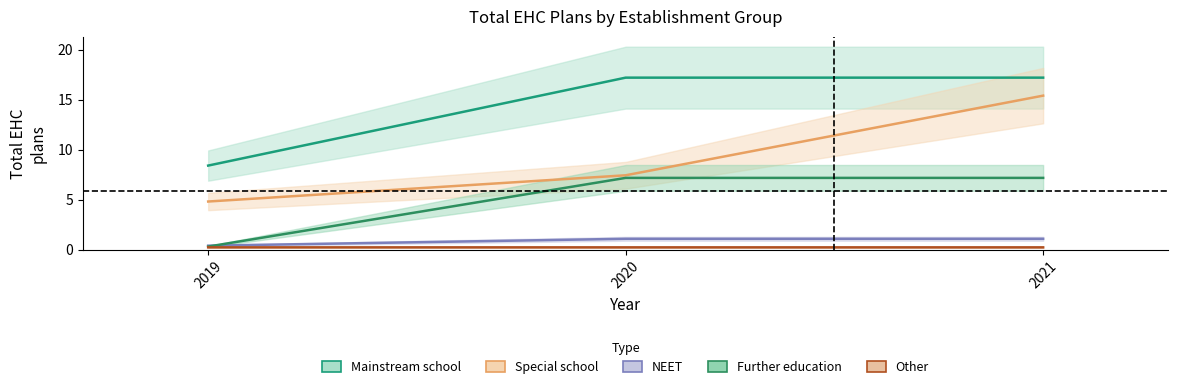

What is the value of the NEET point at the 2nd from the left?

1.1